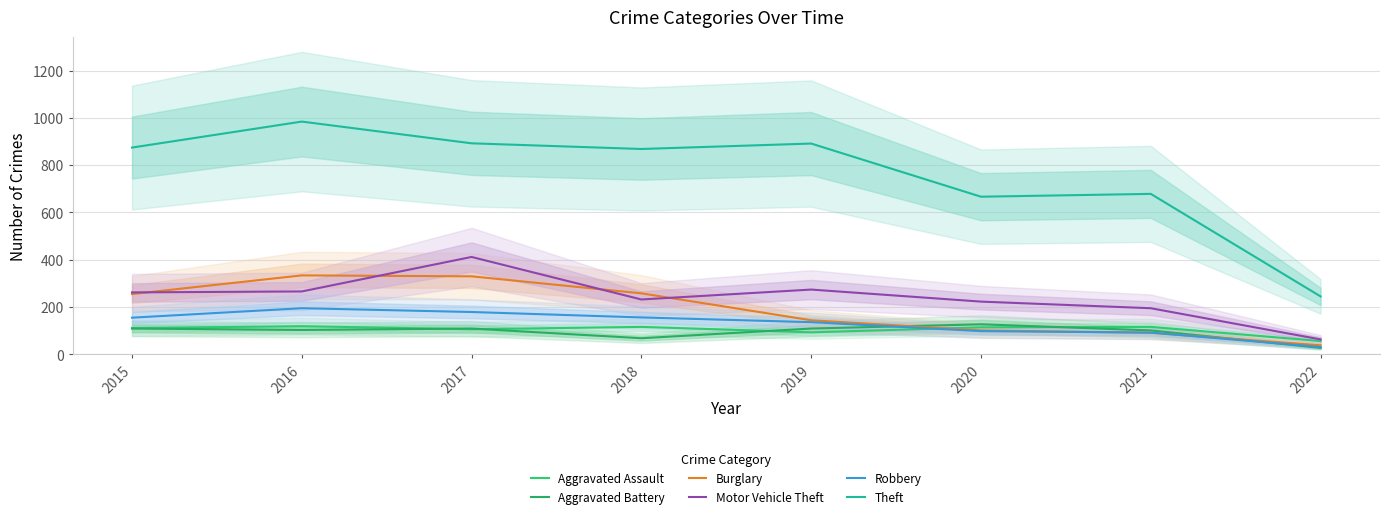

At which category is the sum across all series the highest?

2017